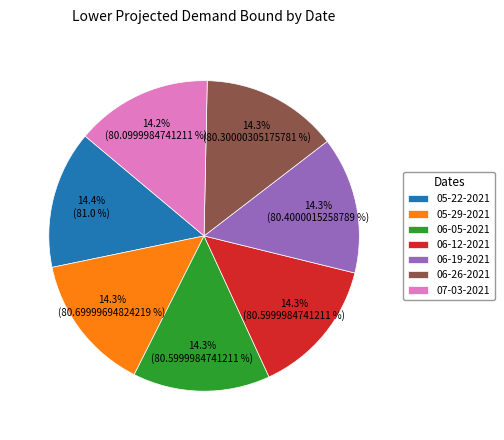

Does any single category account for the majority?

No